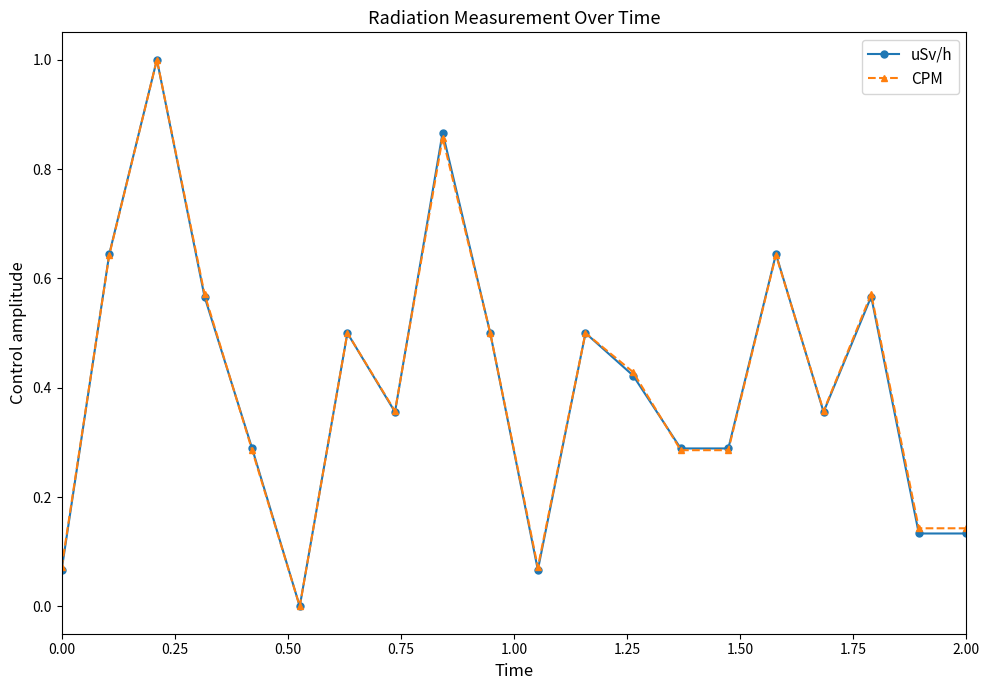

What is the maximum value for CPM?

1.0